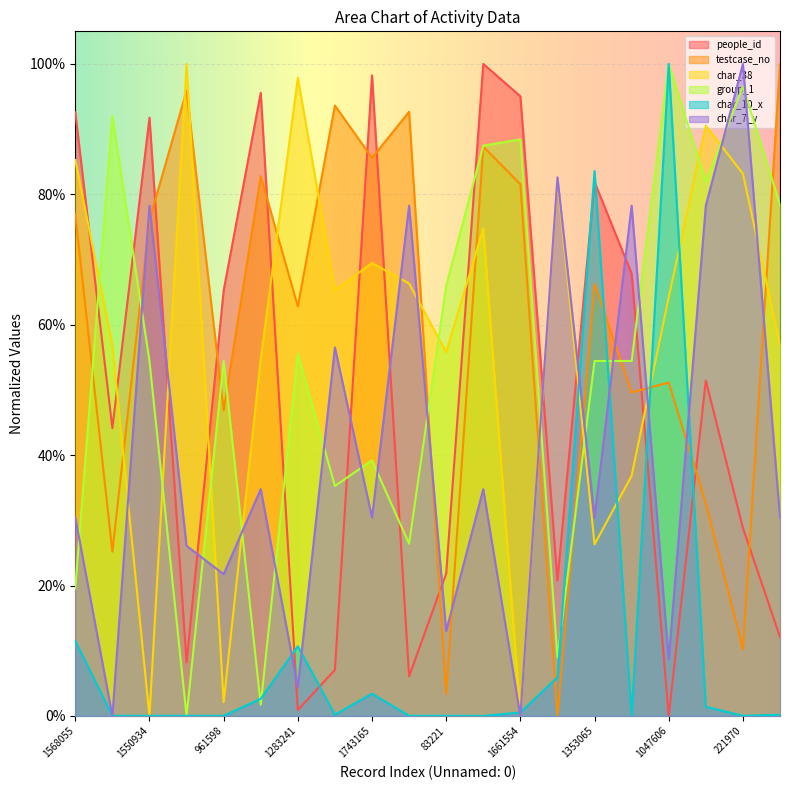

Is it true that testcase_no equals 1.0 at 1950997?

True